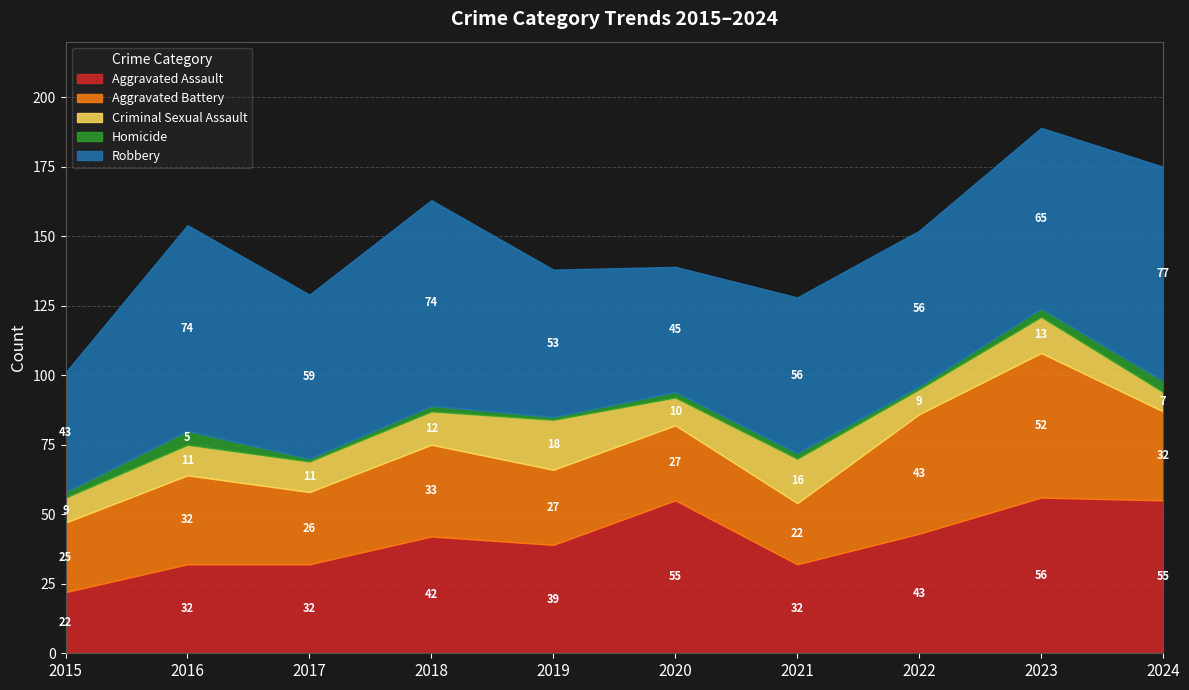

Is it true that Criminal Sexual Assault equals 11 at 2016?

True